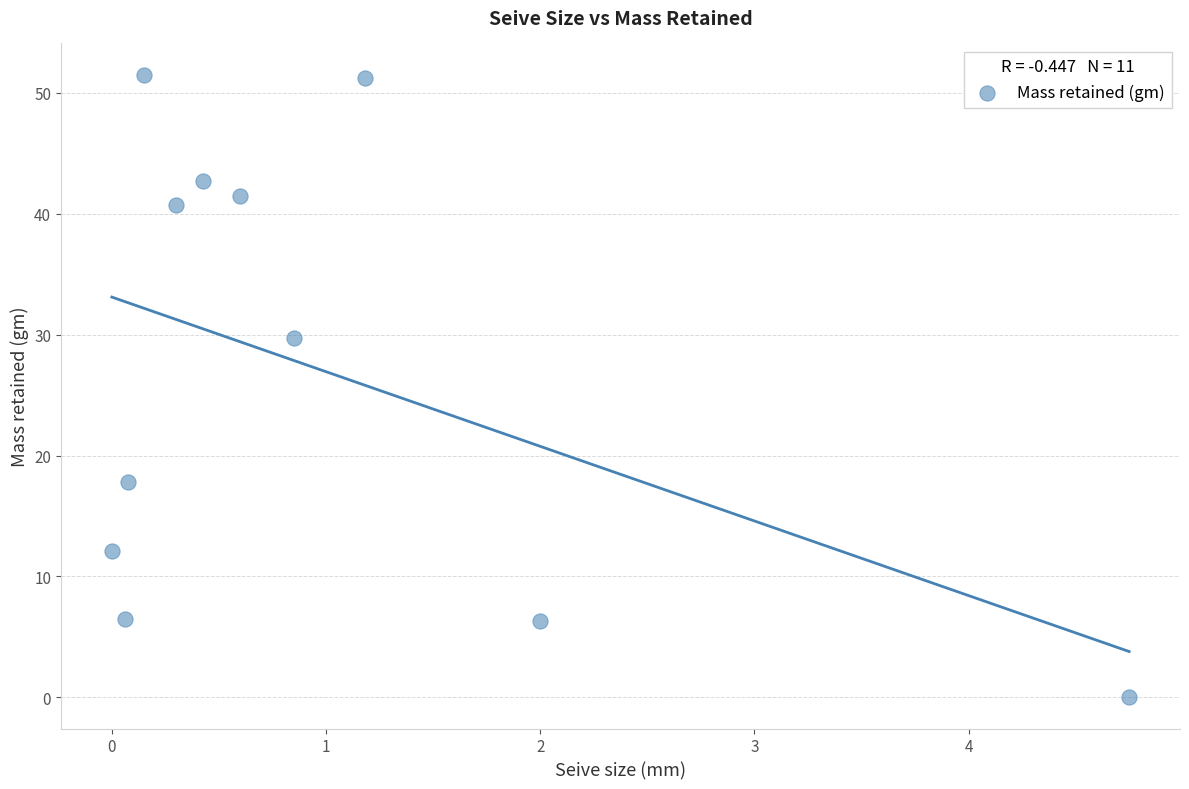

What Y value in the scatter plot is closest to 25?

29.7